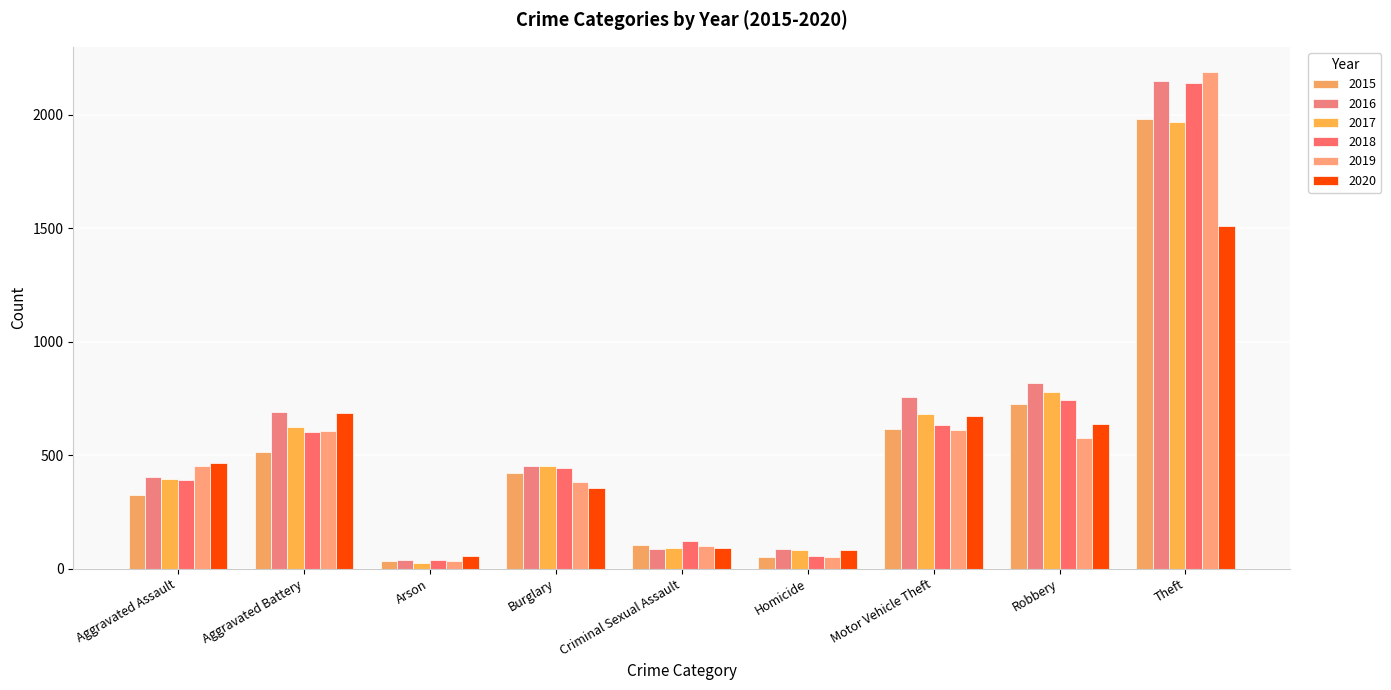

Reading left to right, list all the values displayed in this chart.

2015: 323	515	35	421	105	50	614	726	1981
2016: 402	691	40	451	87	87	756	819	2148
2017: 396	623	23	453	91	82	680	780	1968
2018: 392	600	37	443	123	56	631	741	2140
2019: 452	608	32	383	102	53	611	577	2190
2020: 466	686	55	357	89	81	673	637	1512